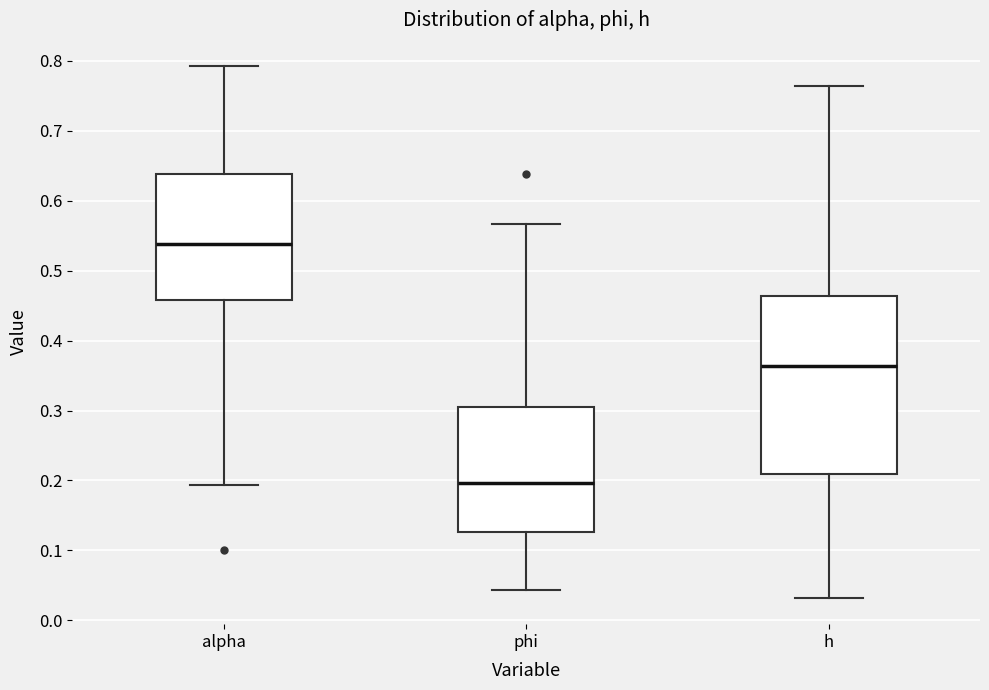

Where is the lower edge of the box for phi on the y-axis? The values are not printed on the chart, so give them approximately, as read against the axis.

0.13